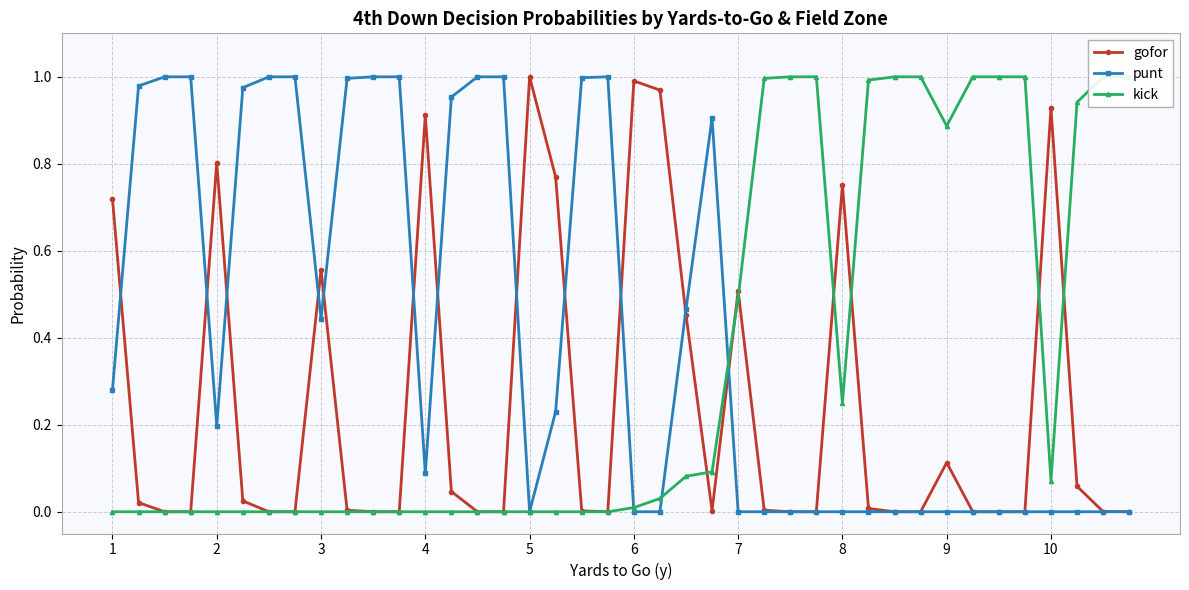

True or false: gofor has more than 1 interior local peaks.

True